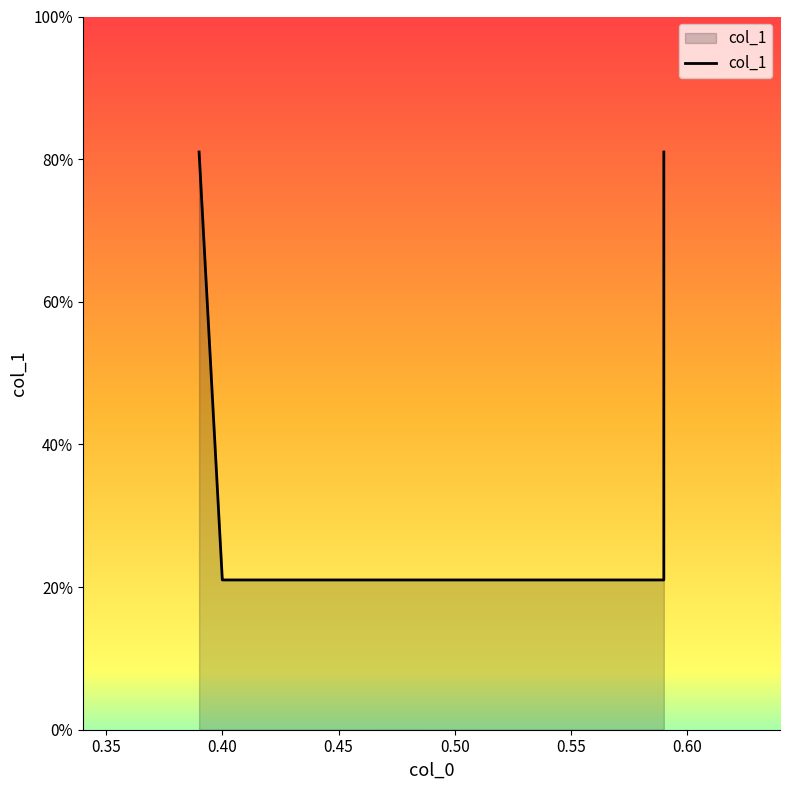

What is the difference between the maximum and second lowest values?

0.6